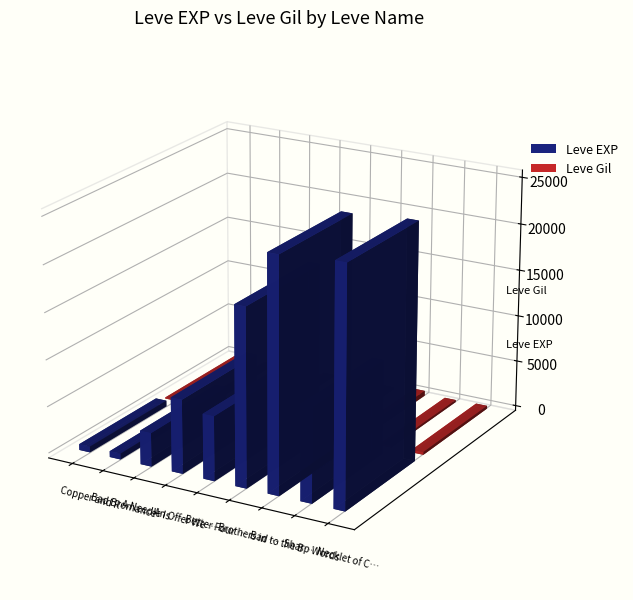

What is the sum of the Leve Gil values at An Offer We Can't Refuse and Brothers in Arms?

495